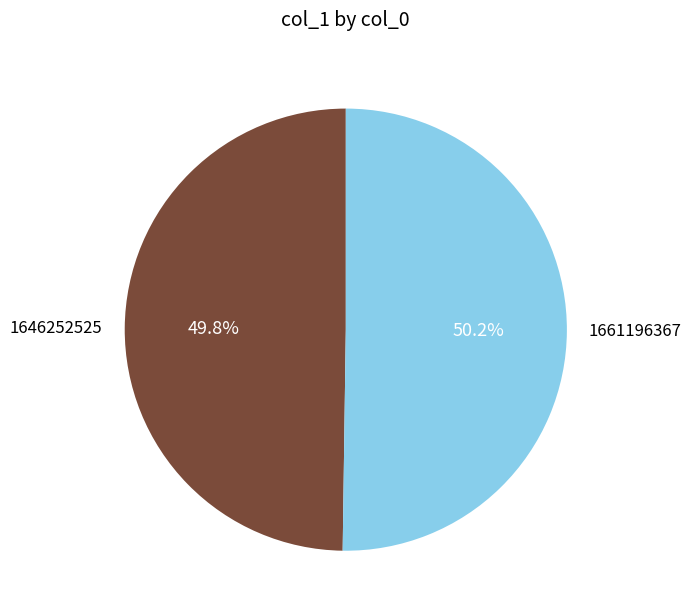

What is the ratio of the value at 1661196367 to the value at 1646252525?

1.0